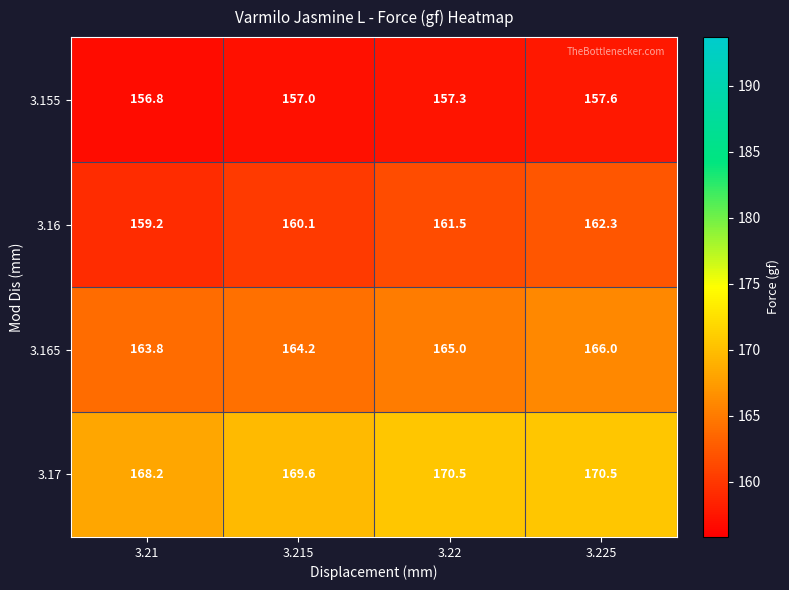

List the series in order of their peak value, highest first.

3.17, 3.165, 3.16, 3.155